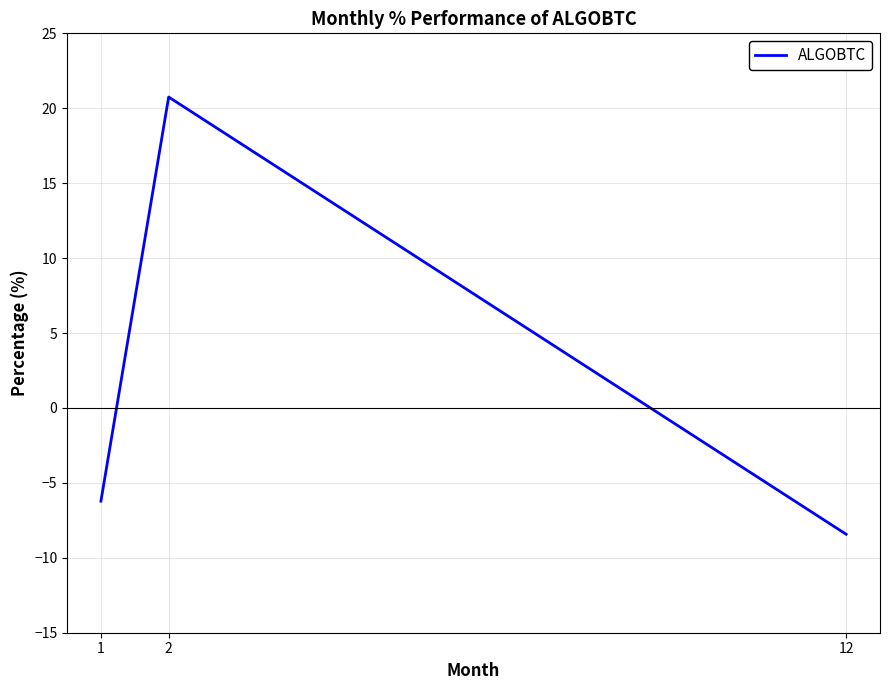

What is the change in value from 1 to 2?

+27.0